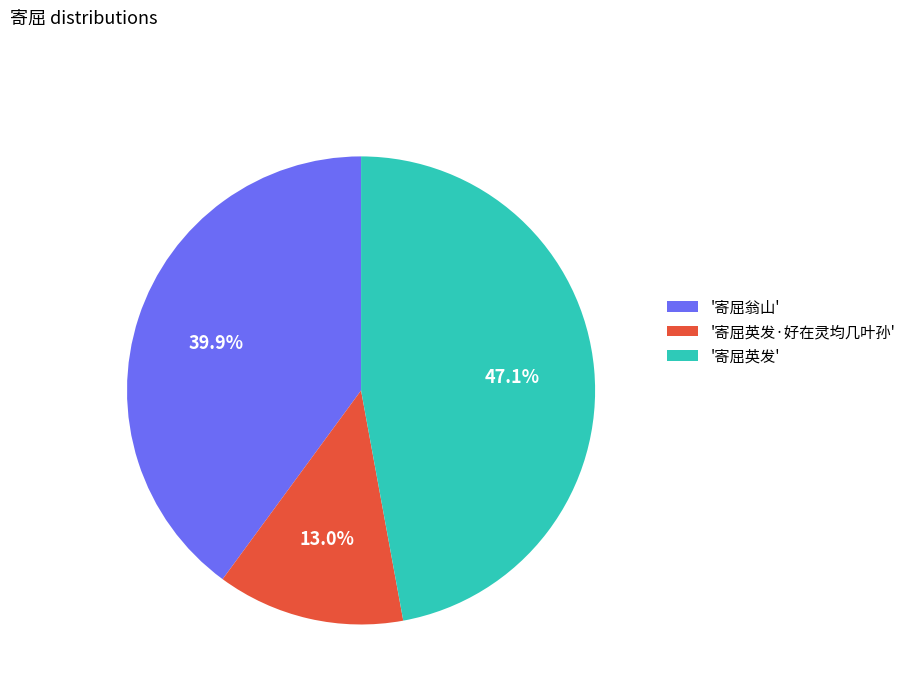

Is there any slice that represents more than half of the pie?

No